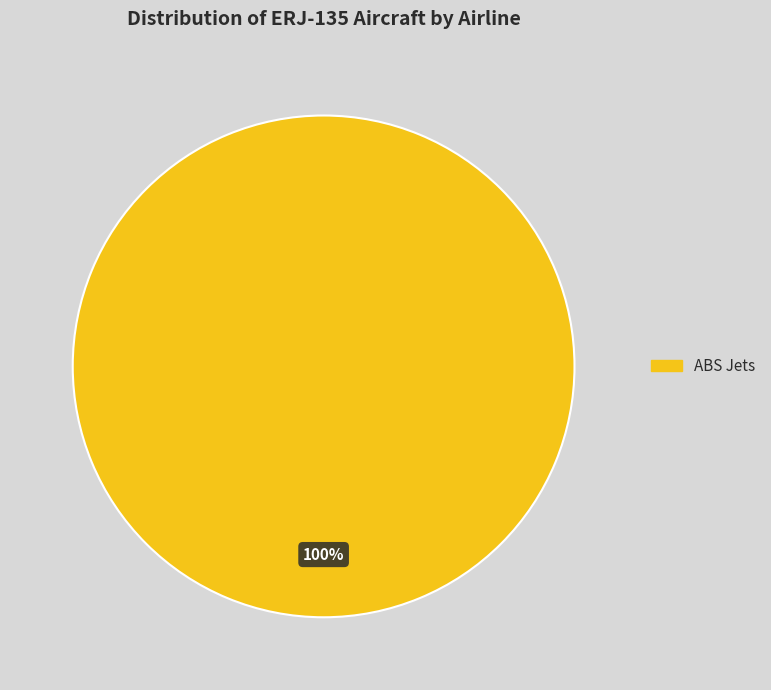

Is there a majority slice in this chart?

Yes